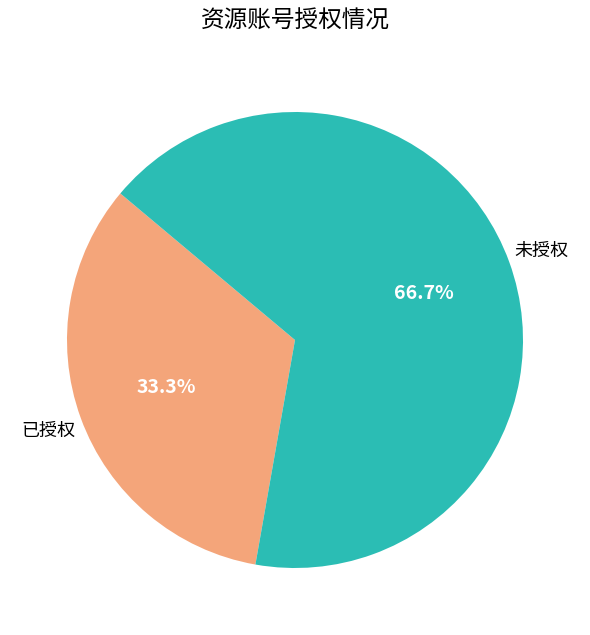

How many segments does this pie chart have?

2